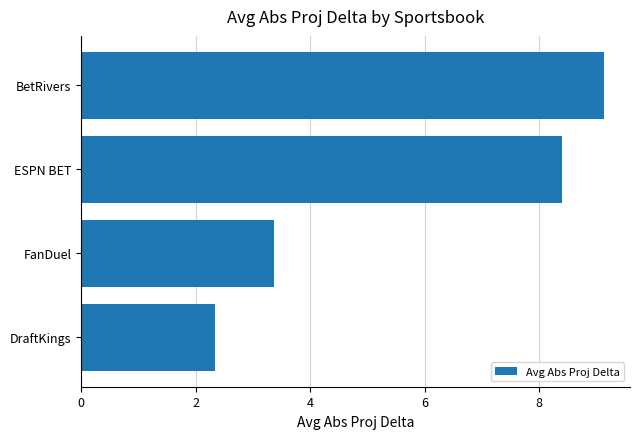

The value at DraftKings is 2.3. True or false?

True